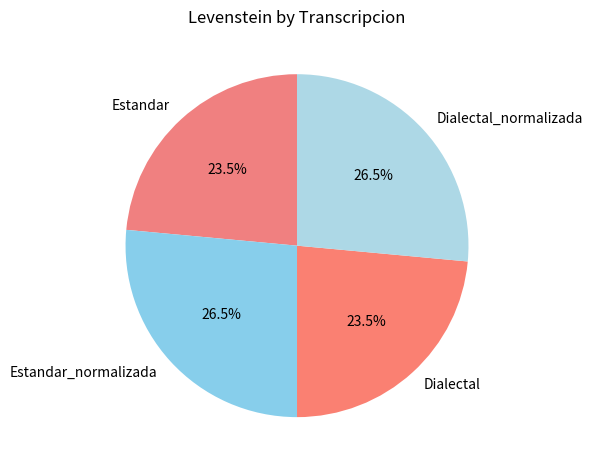

What portion of the pie excludes Dialectal?

76.5%